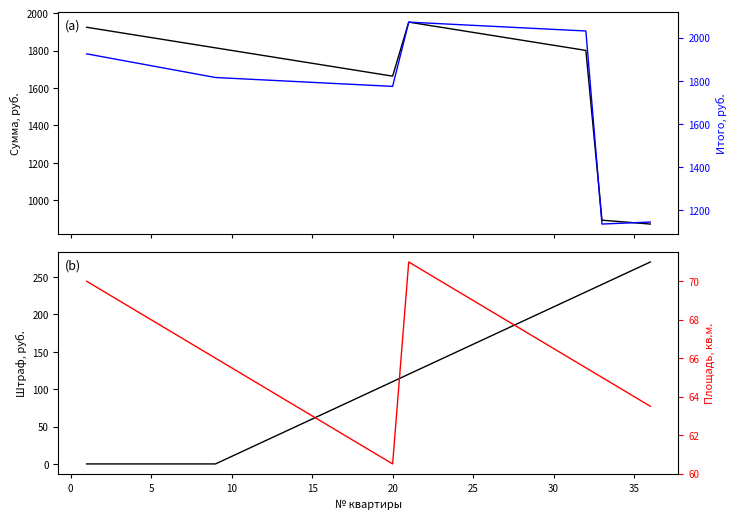

What is the total value across all series at 25?

3752.0